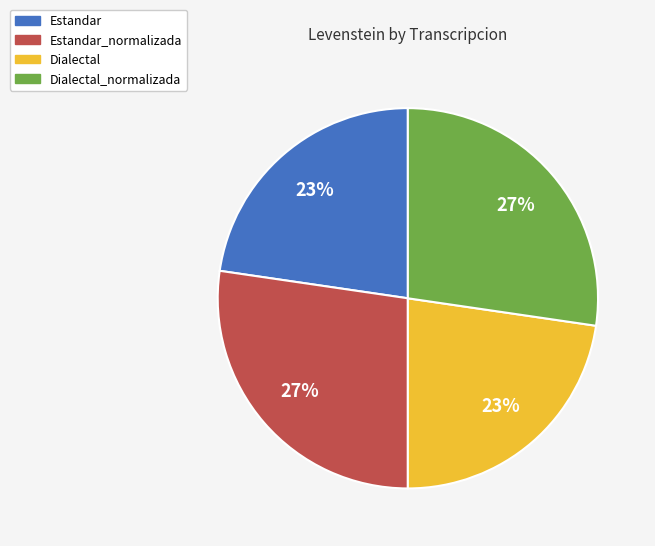

True or false: Estandar_normalizada accounts for 27% of the total.

True